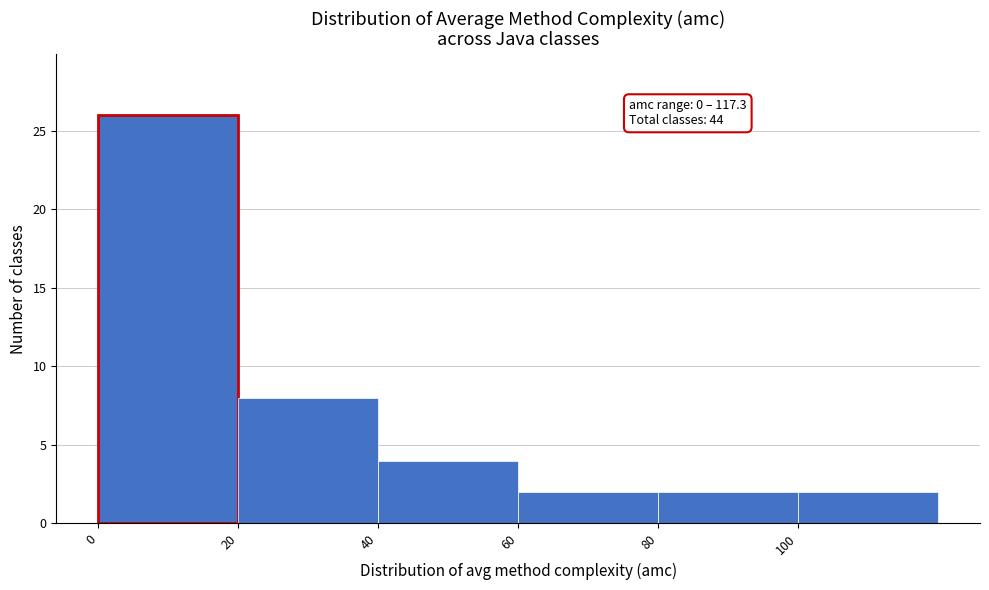

Which range on the x-axis has the tallest bar?

0 to 20